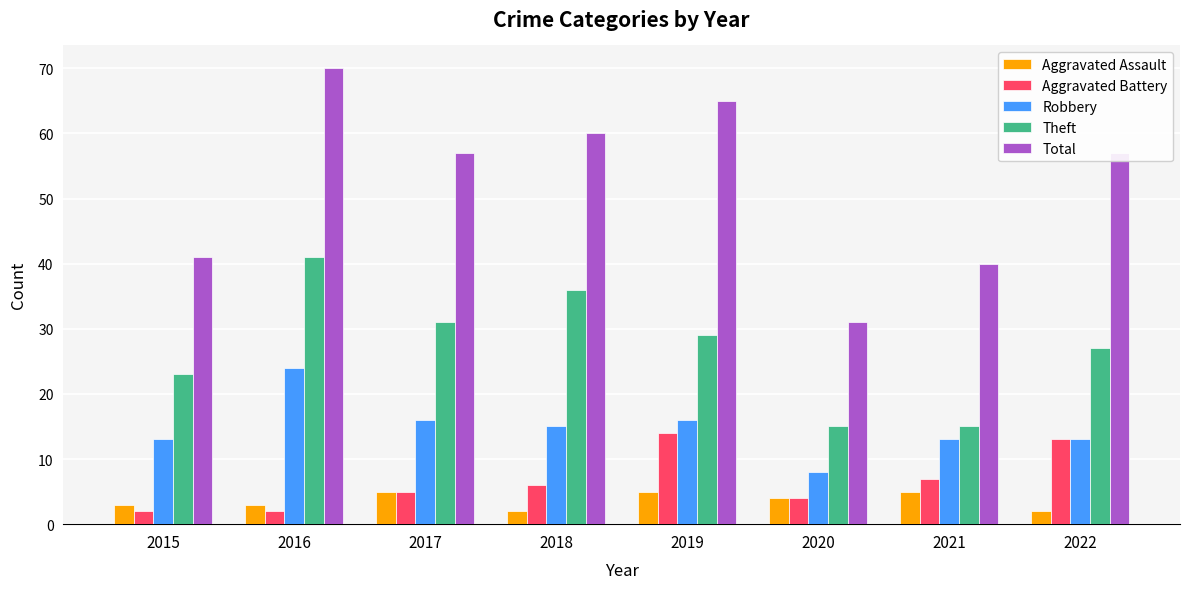

Which series has the largest range (max minus min)?

Total